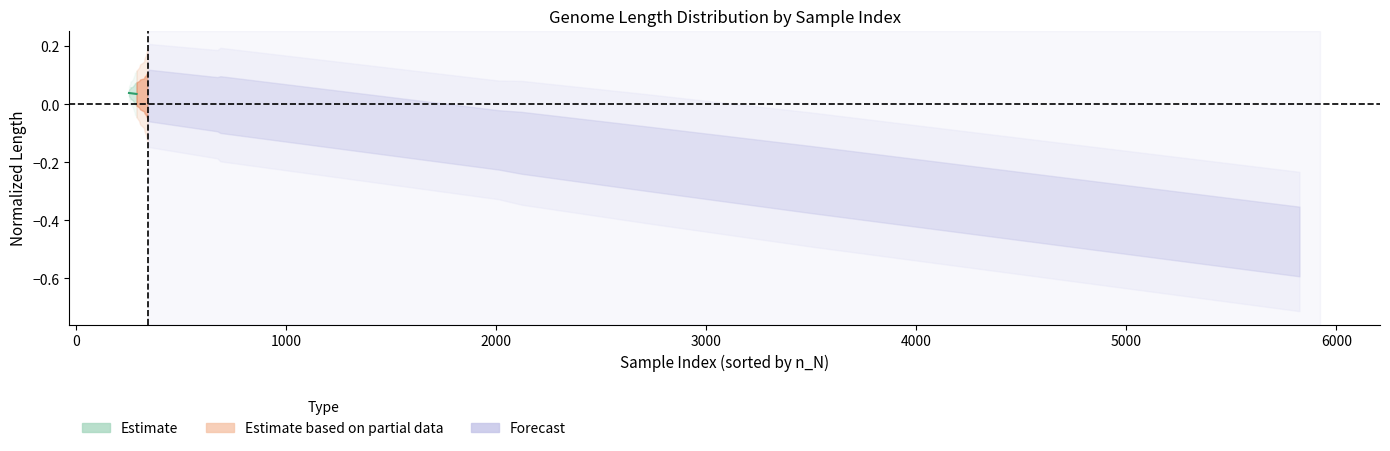

True or false: there are more than 2 points higher than both neighbors.

False